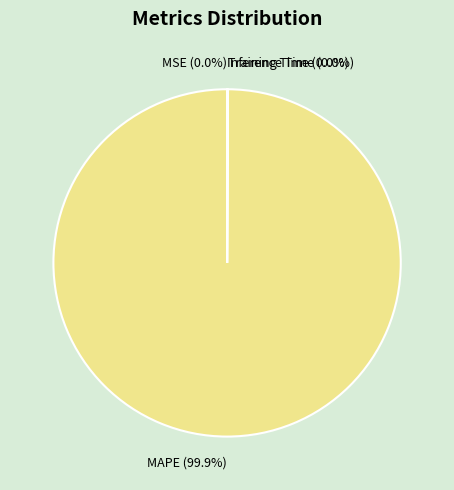

To the nearest percent, what is the difference between the largest and smallest slice percentages?

100%